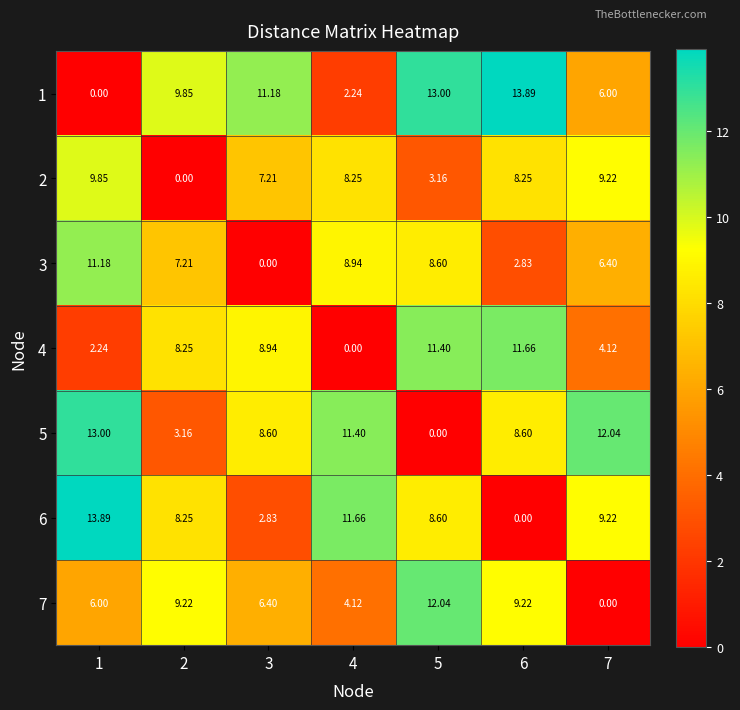

What is the difference between the highest and lowest values at 7?

12.0